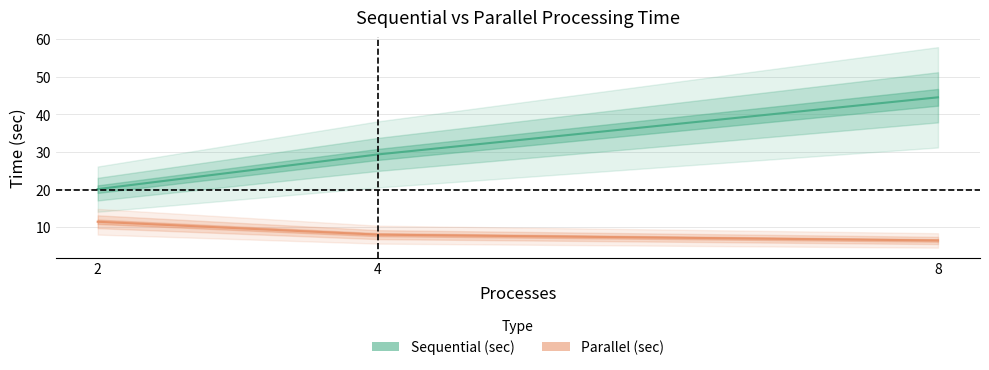

True or false: Sequential (sec) has a value of 20.1 at 2.

True